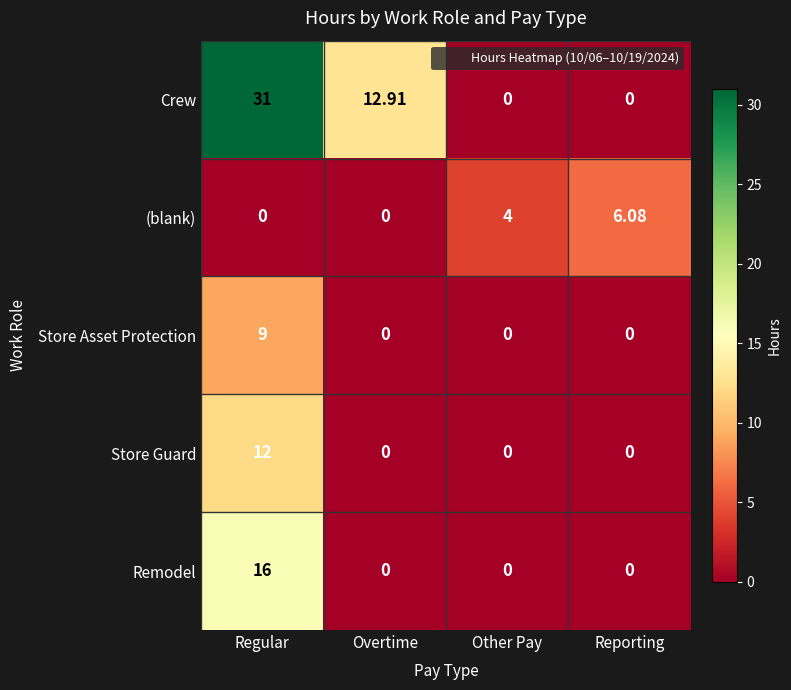

At which label does Store Guard reach its peak?

Regular